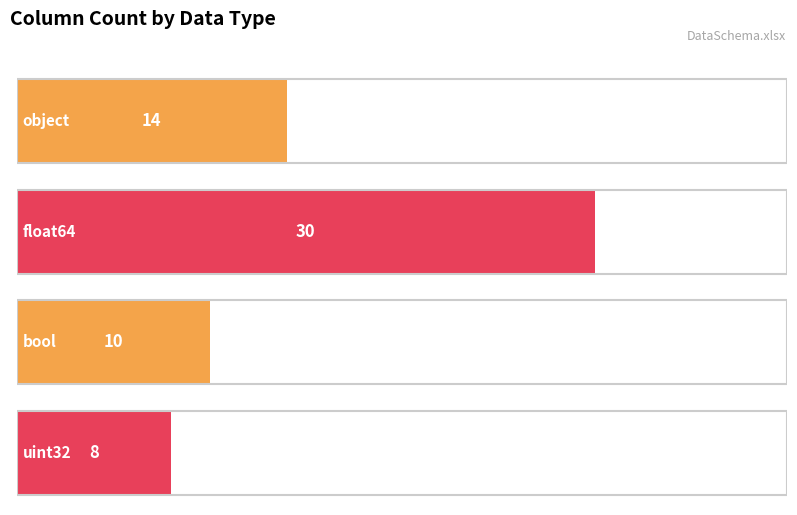

What is the value of the 3rd bar from the left?

10